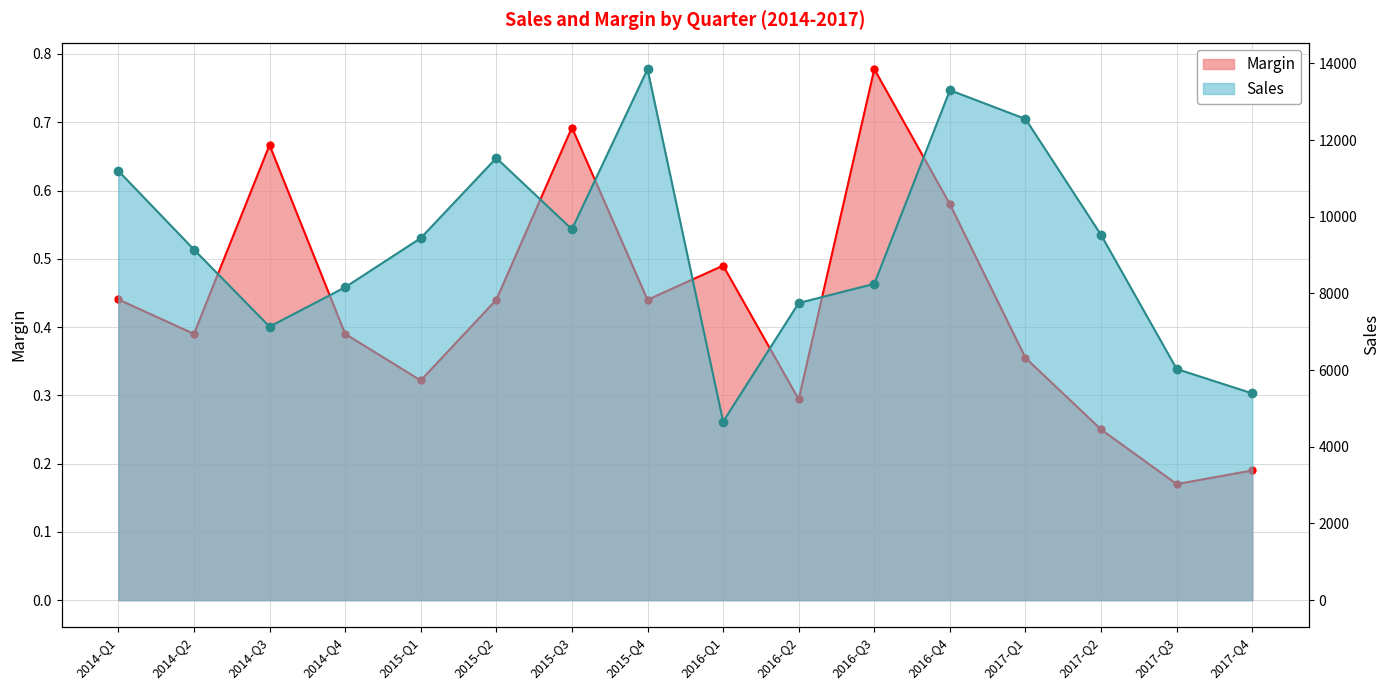

How many lines are shown in the chart?

2